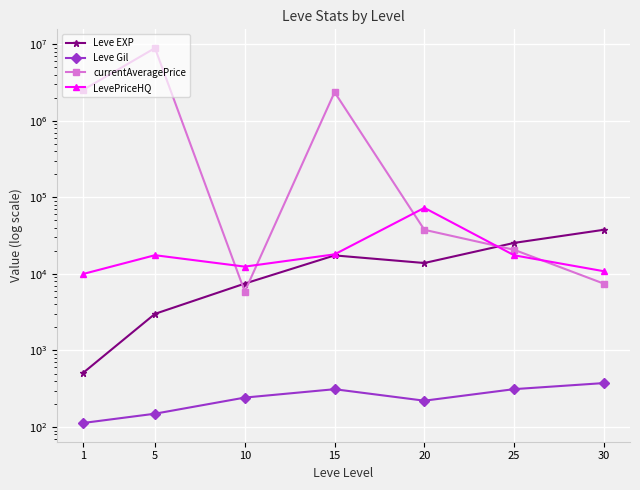

How many values in the Leve EXP series exceed 13876?

4